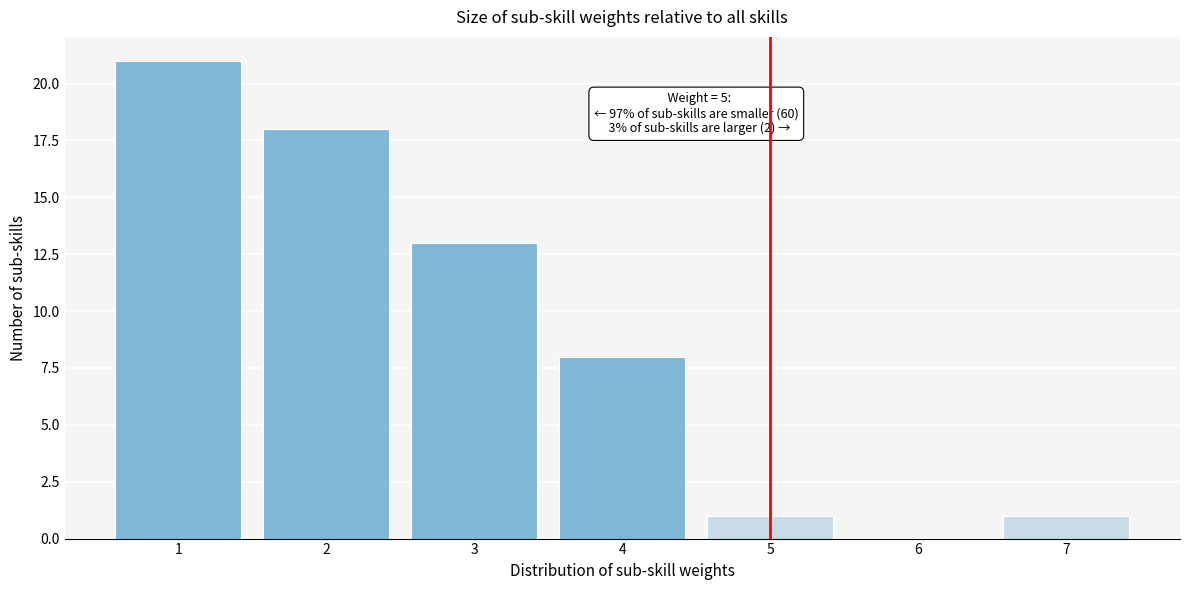

Which range on the x-axis has the tallest bar?

0.5 to 1.5